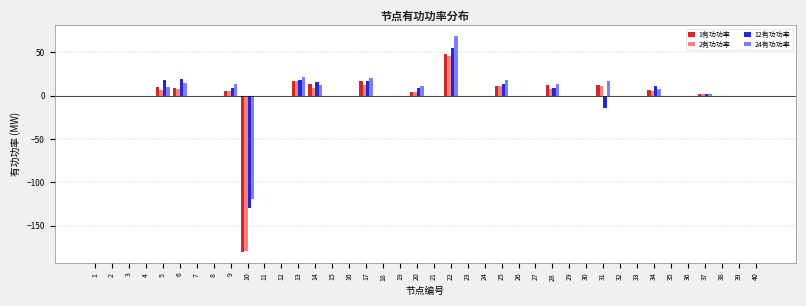

What is the sum of the 1有功功率 values at 25 and 29?

10.6